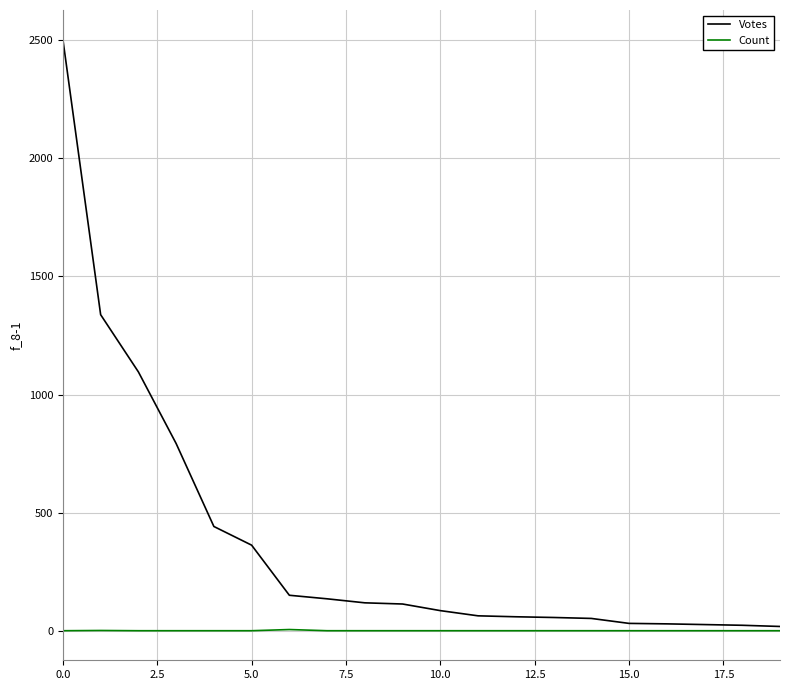

Which series has the largest total across all categories?

Votes